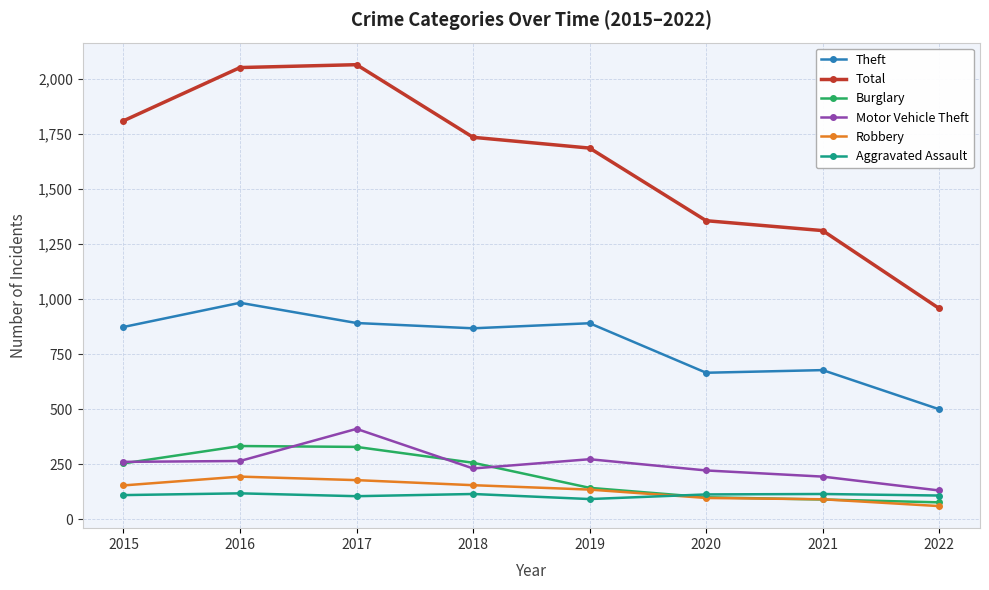

Is this an area chart (filled region under the line)?

No